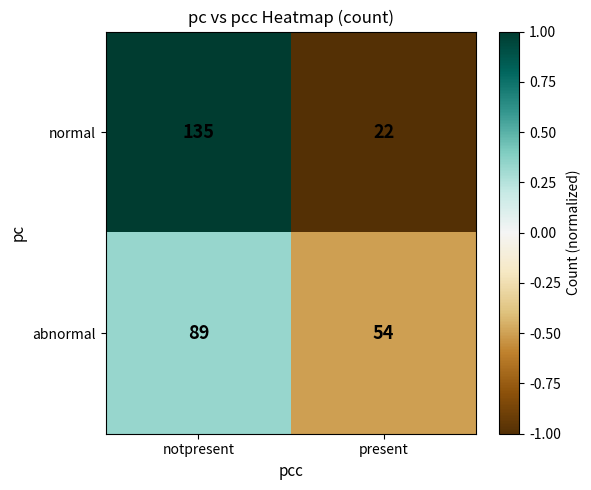

Rank the categories by normal value from highest to lowest.

notpresent, present